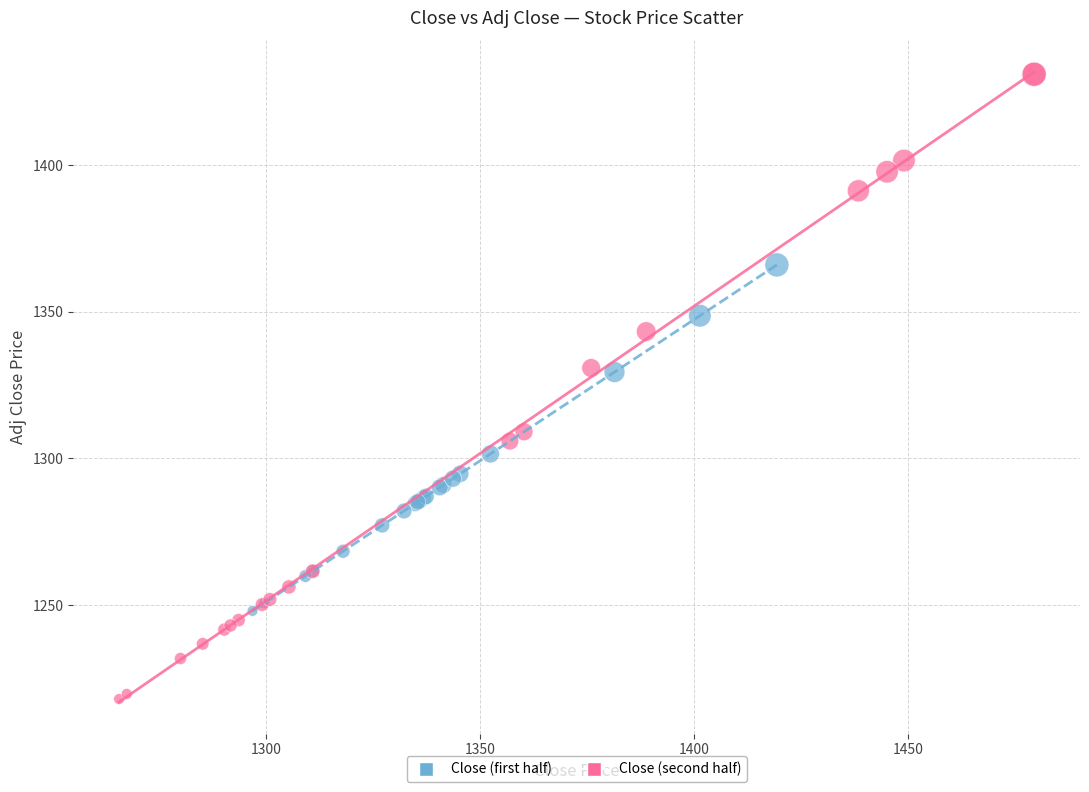

Which series has the widest spread of Y values?

Close (second half)